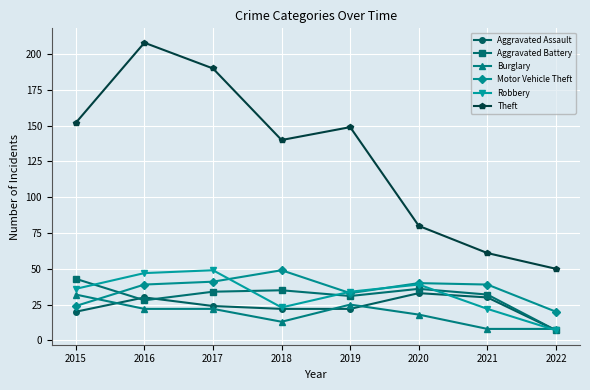

How many values in the Aggravated Assault series are below 24?

4